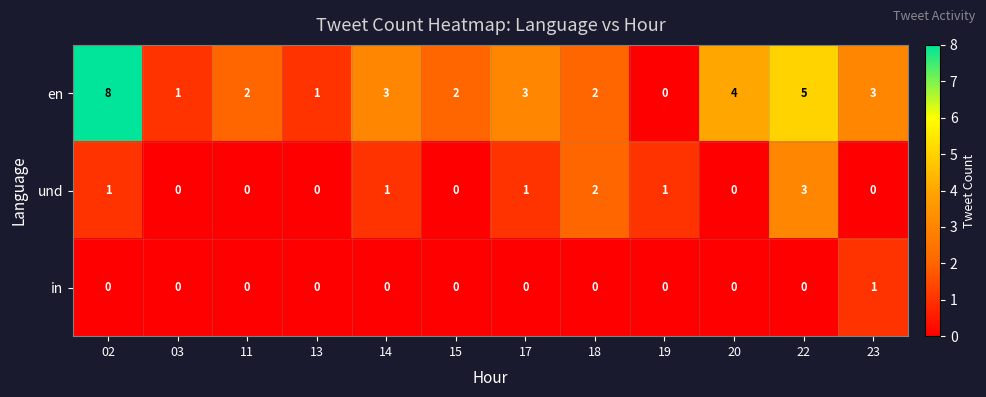

List the series in order of their peak value, lowest first.

in, und, en